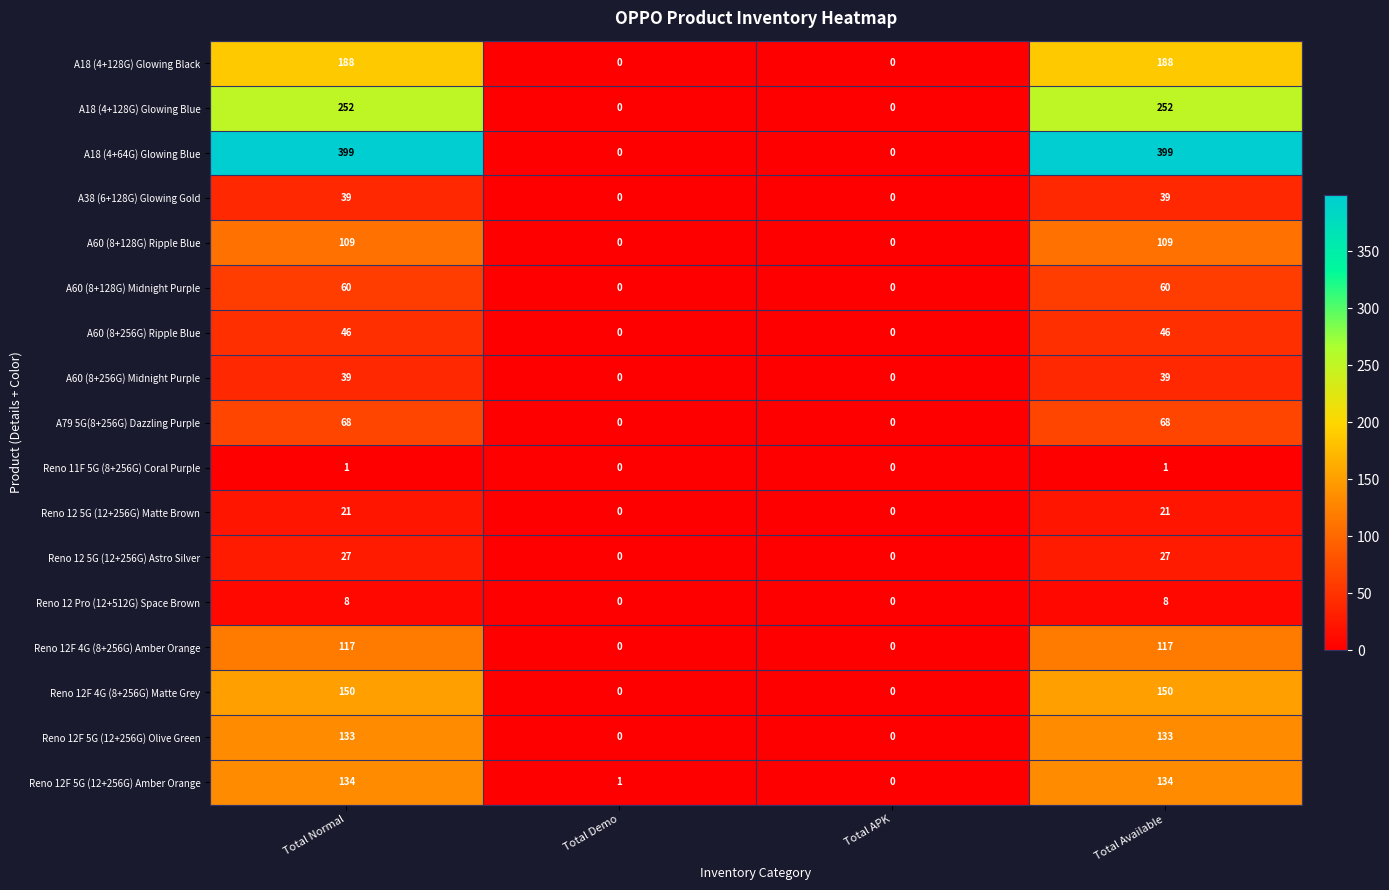

How many categories are shown in the chart?

4